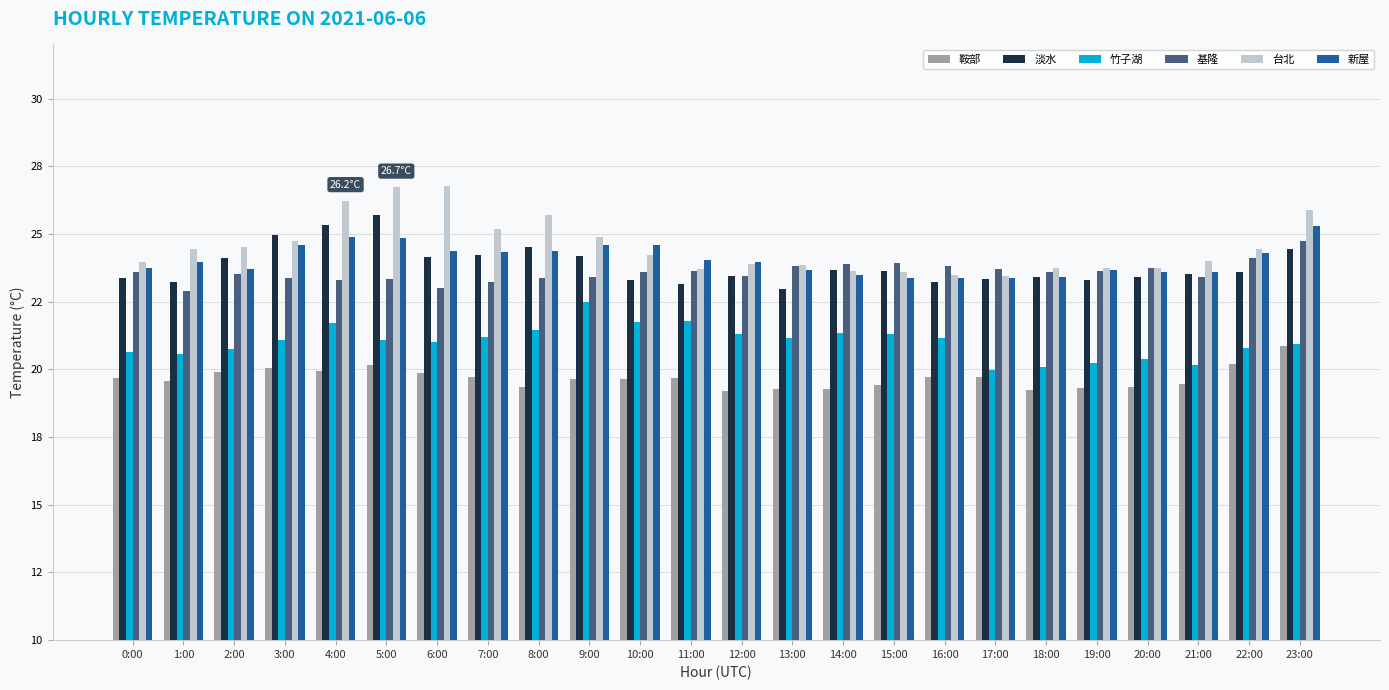

What is the average value of the 新屋 series?

24.0